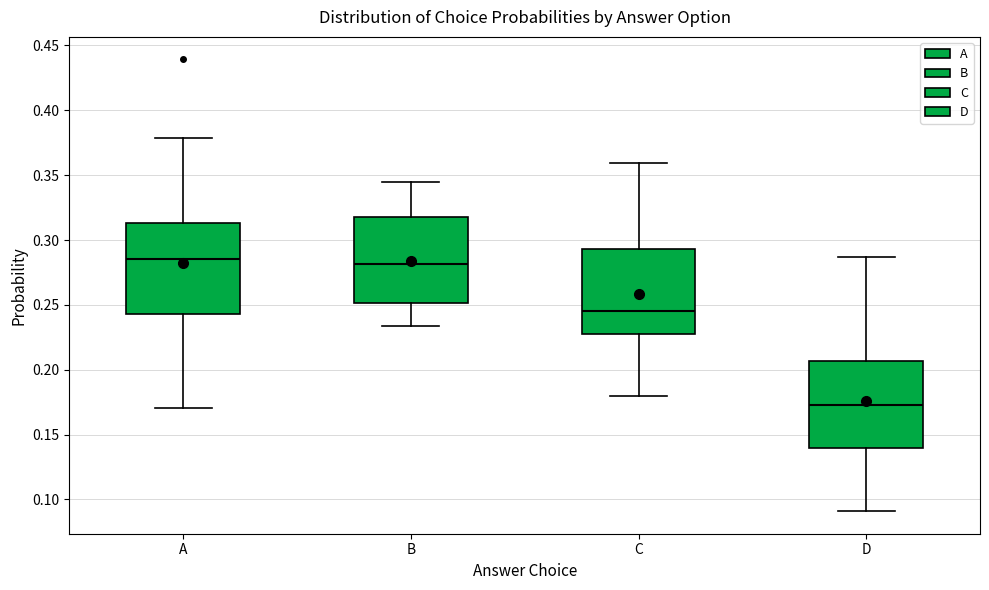

Reading left to right, transcribe this box plot: for each box, give where its median line is, the range the box spans, and where its two whiskers end, as read against the y-axis. The values are not printed on the chart, so give them approximately, as read against the axis.

A: median 0.285, box 0.245 to 0.315, whiskers 0.170 to 0.380
B: median 0.280, box 0.250 to 0.315, whiskers 0.235 to 0.345
C: median 0.245, box 0.230 to 0.295, whiskers 0.180 to 0.360
D: median 0.170, box 0.140 to 0.205, whiskers 0.090 to 0.285